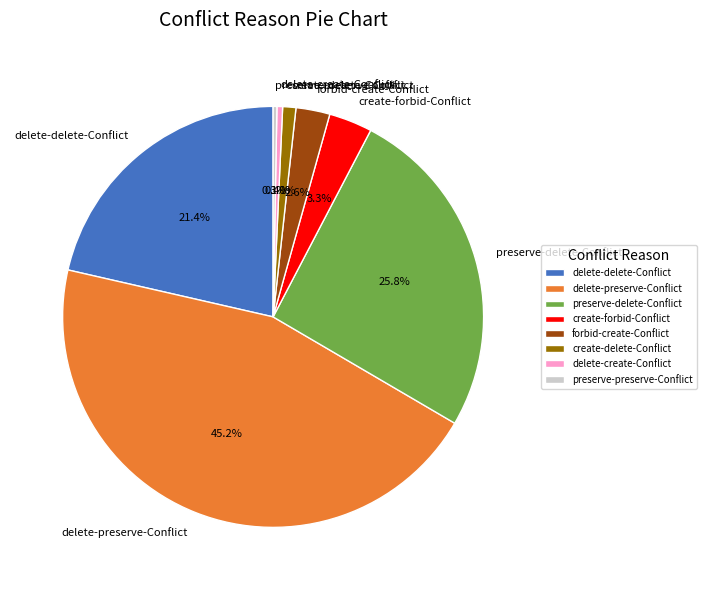

The delete-create-Conflict slice represents 0% of the pie. True or false?

True